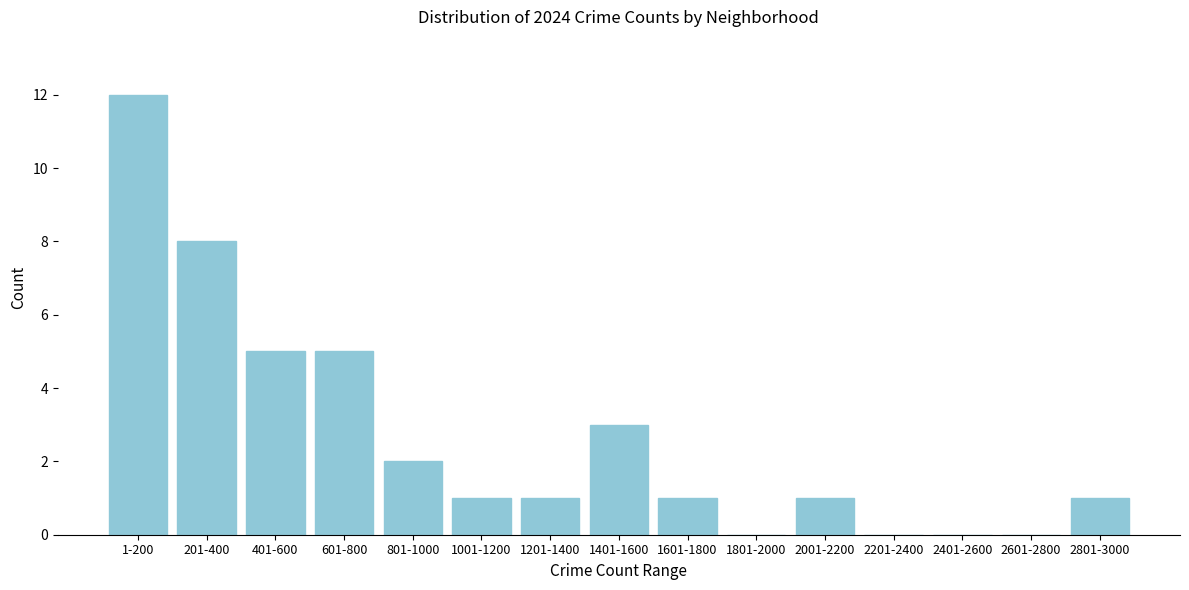

Reading left to right, what are all the values shown in this chart?

1-200=12	201-400=8	401-600=5	601-800=5	801-1000=2	1001-1200=1	1201-1400=1	1401-1600=3	1601-1800=1	1801-2000=0	2001-2200=1	2201-2400=0	2401-2600=0	2601-2800=0	2801-3000=1